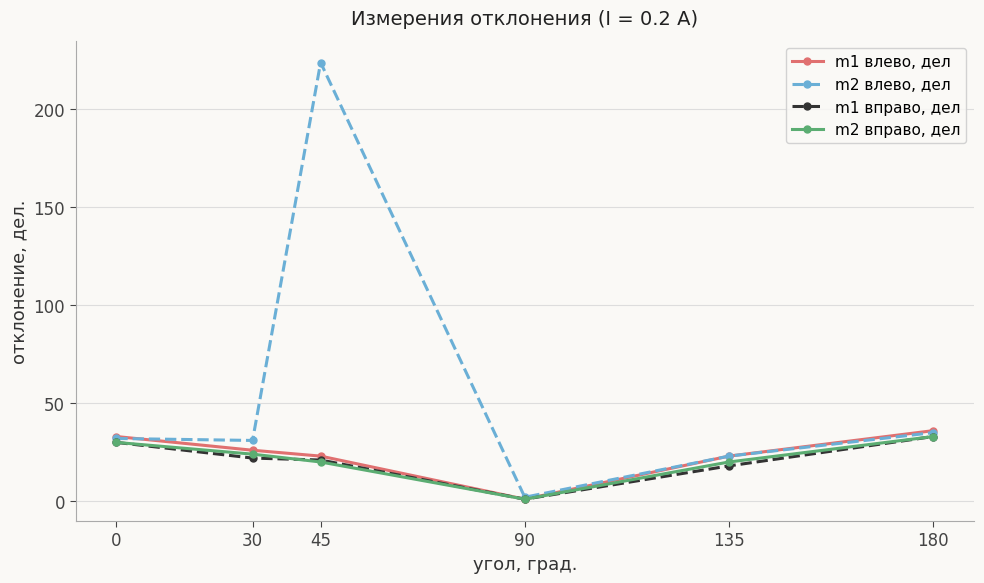

What is the value of the m1 влево, дел point at the 1st from the left?

33